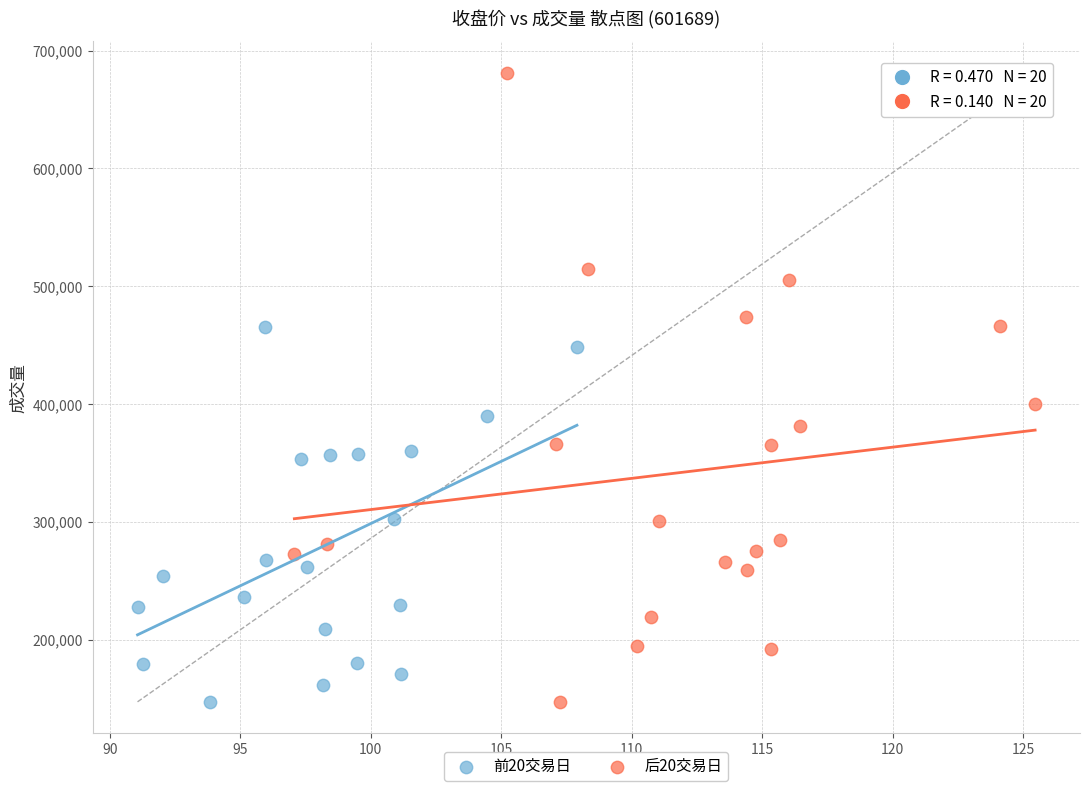

Which series reaches the maximum Y coordinate?

后20交易日